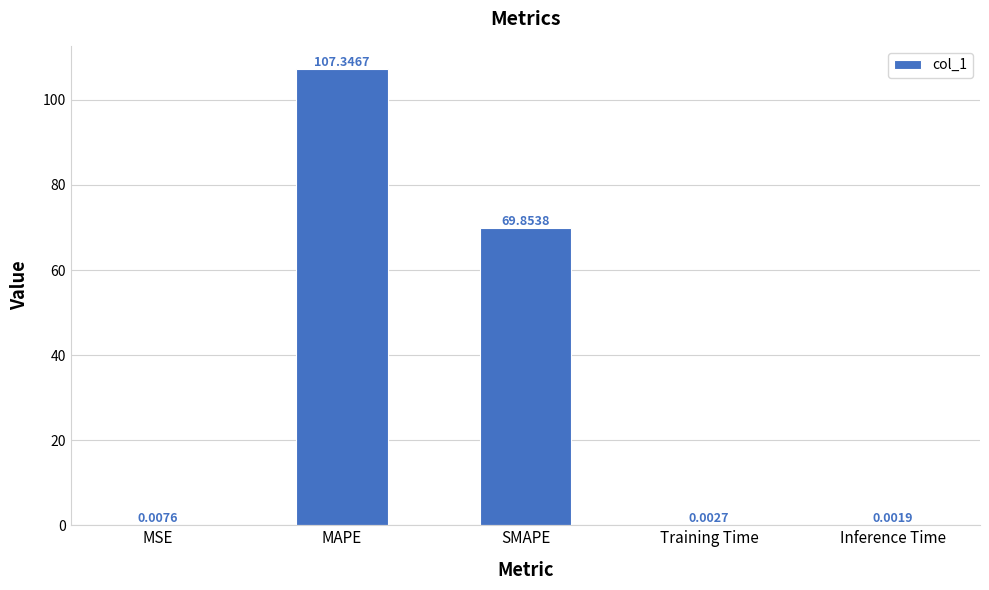

At which label is the value closest to 53?

SMAPE